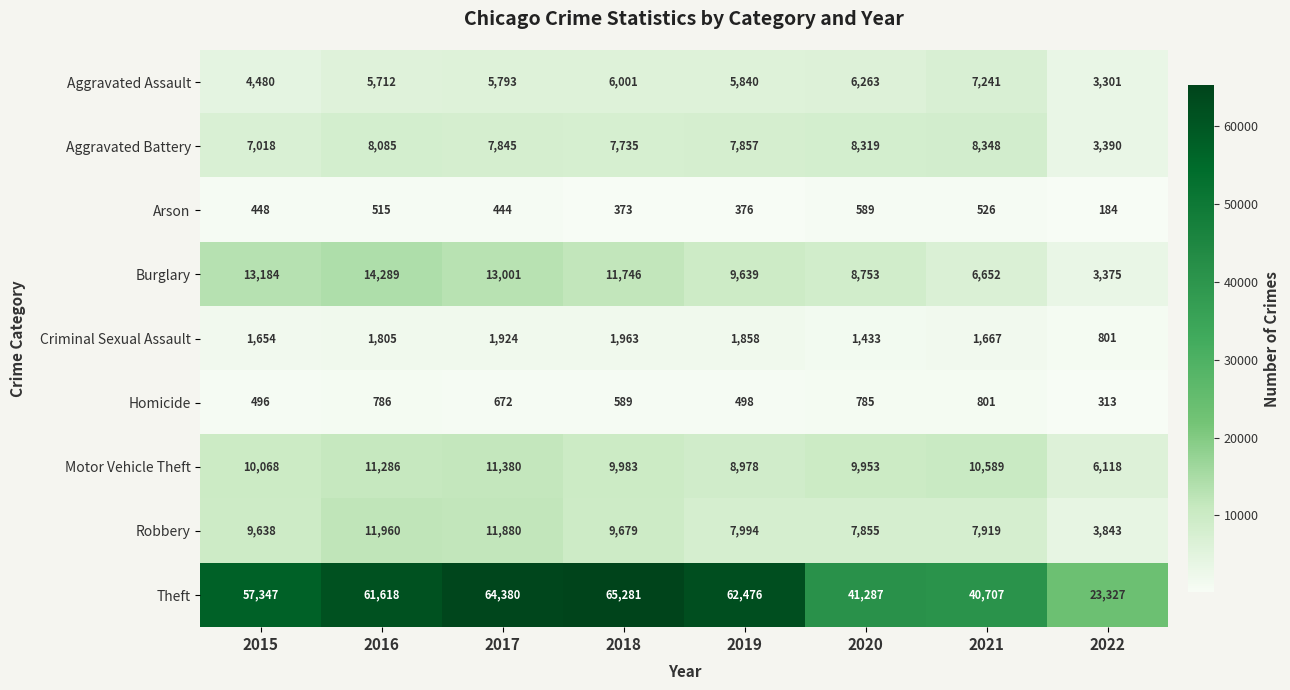

What is the smallest value displayed?

184